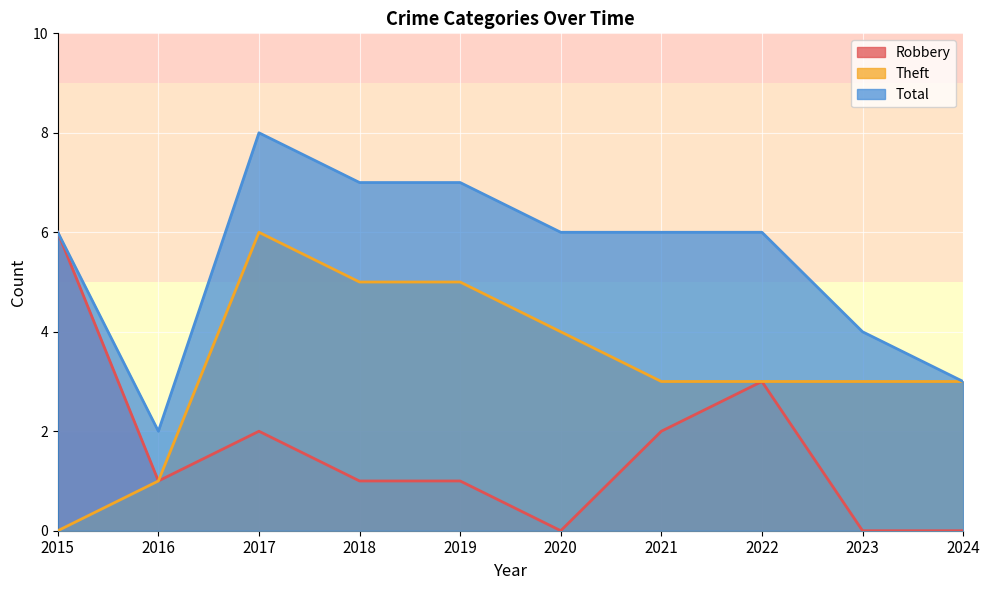

At which label does Theft reach its peak?

2017